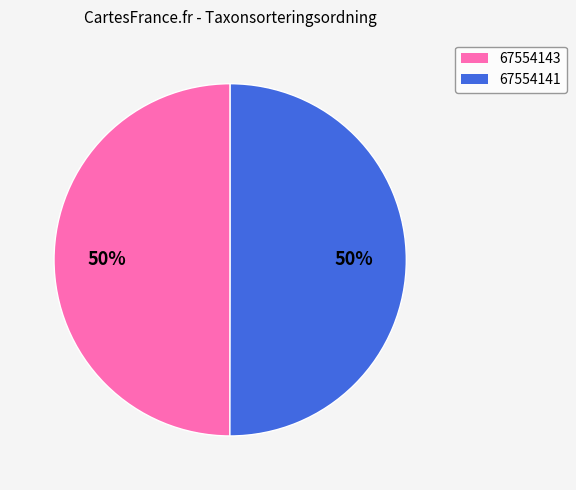

True or false: 67554143 accounts for 50% of the total.

True